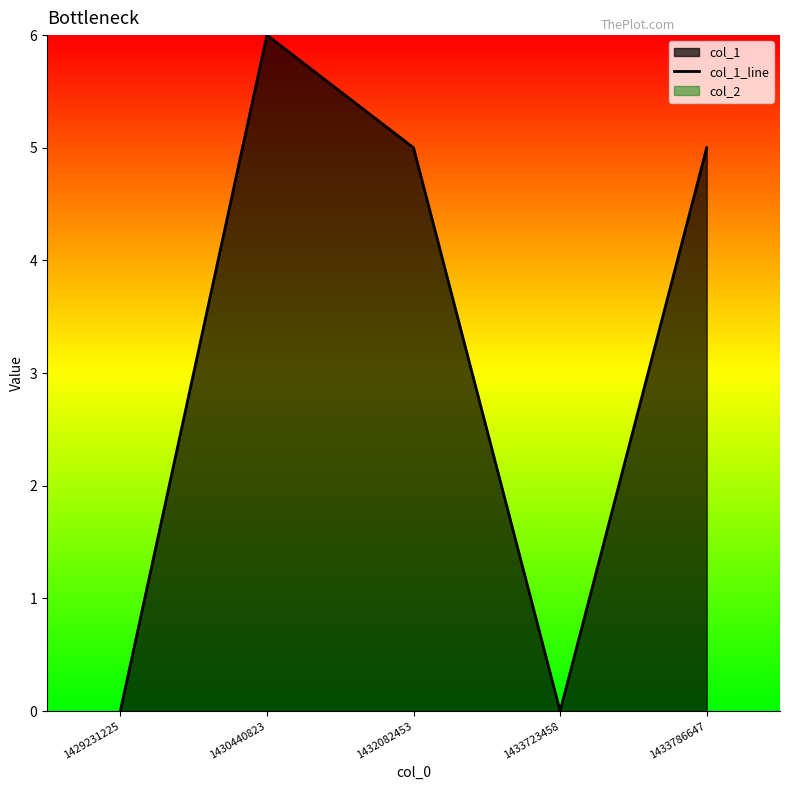

The value at 1430440823 is 6. True or false?

True